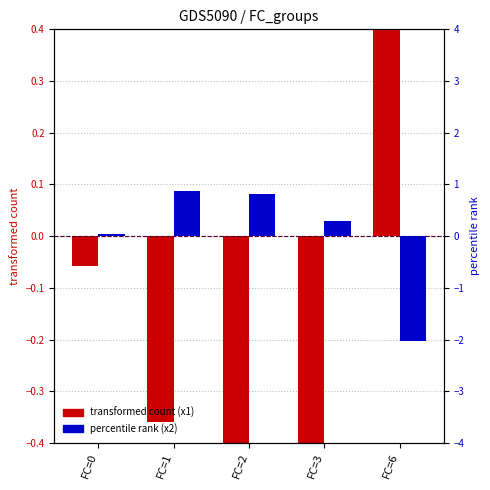

True or false: transformed count (x1) has a value of -0.1 at FC=0.

False